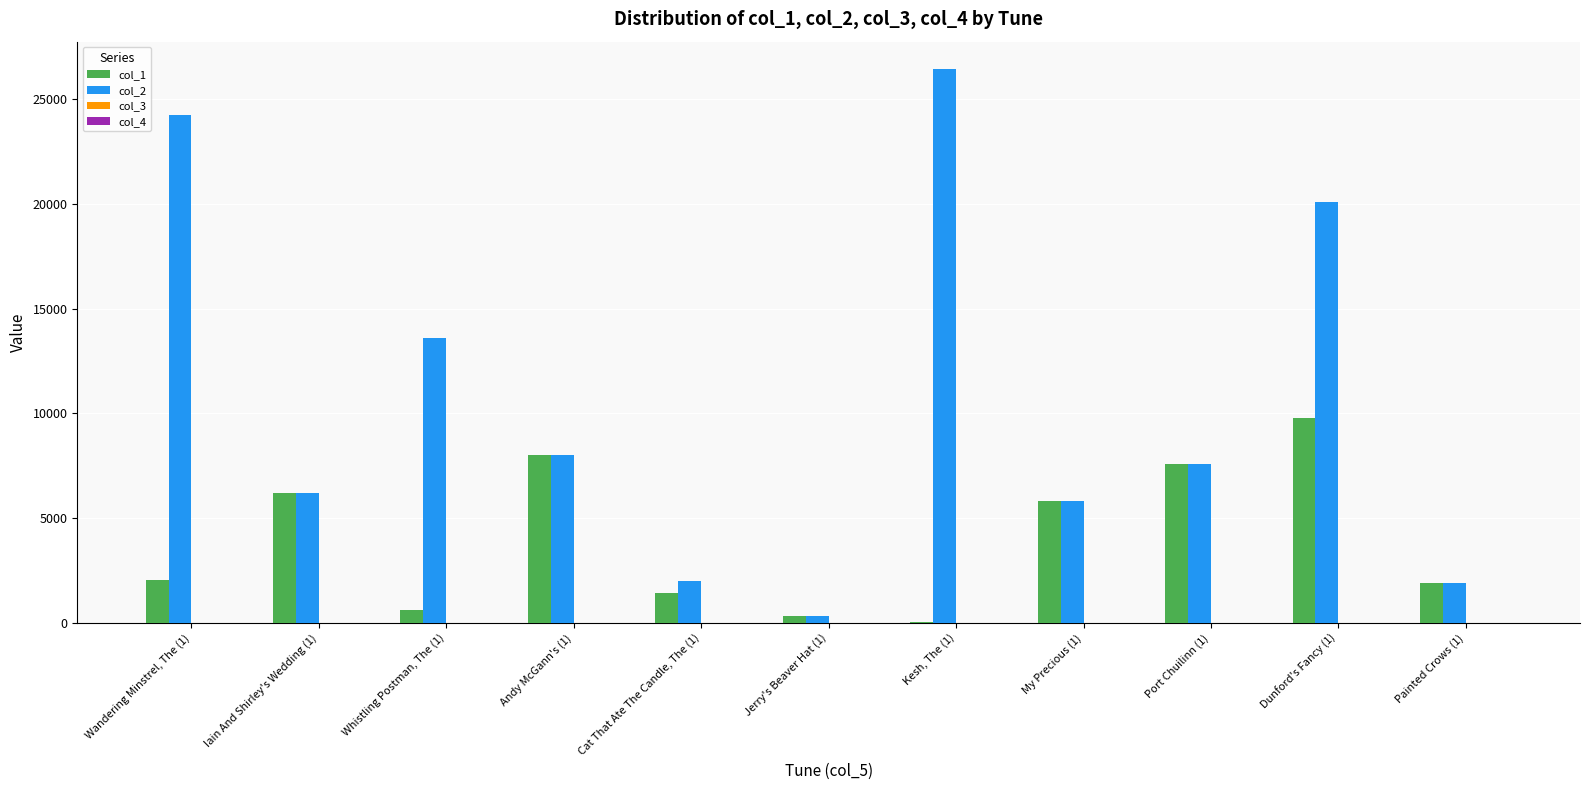

At which category is the sum across all series the highest?

Dunford's Fancy (1)